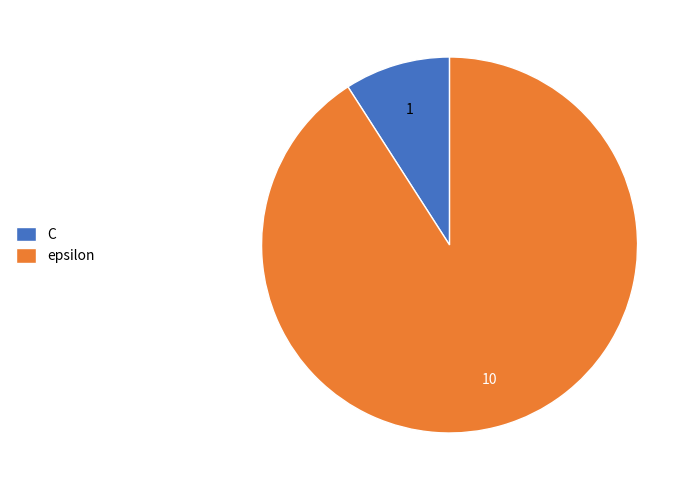

Rank the categories by value from lowest to highest.

C, epsilon